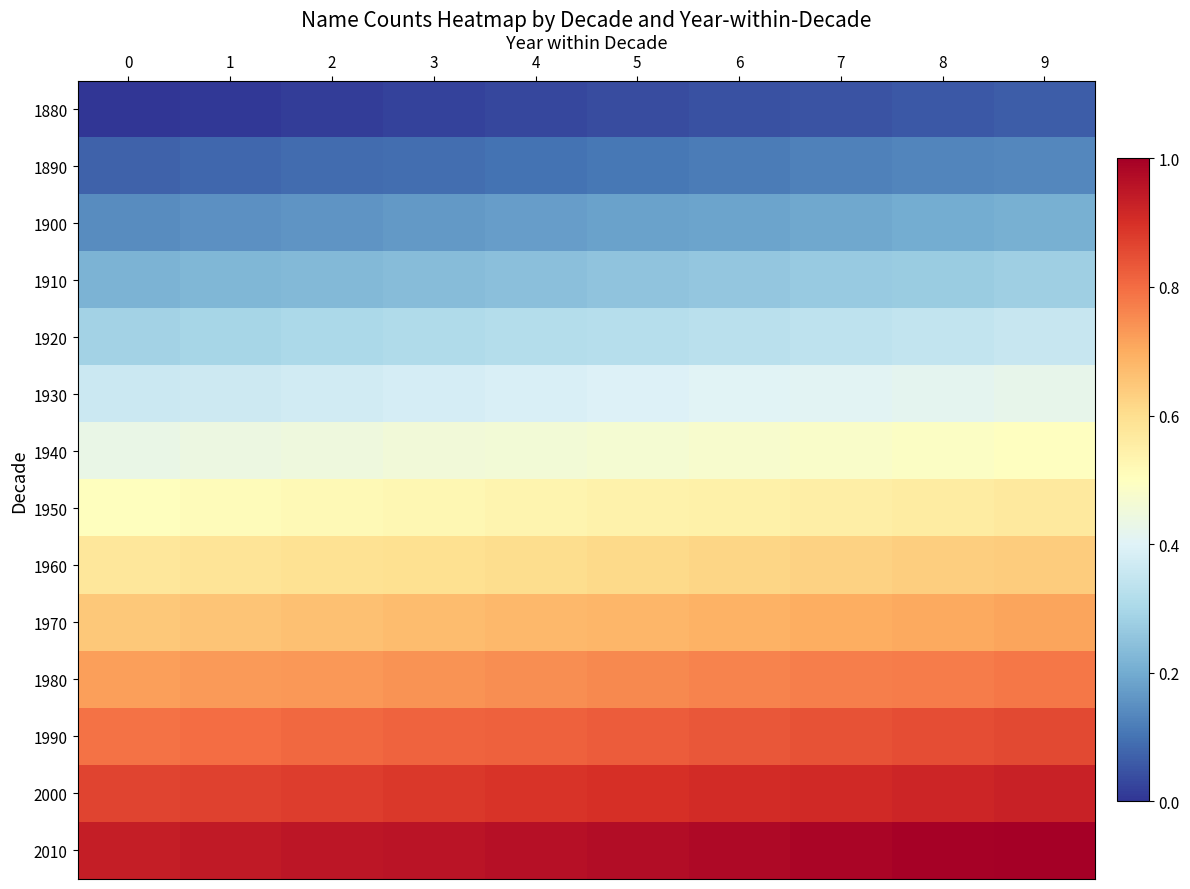

Which series has the largest total across all categories?

2010